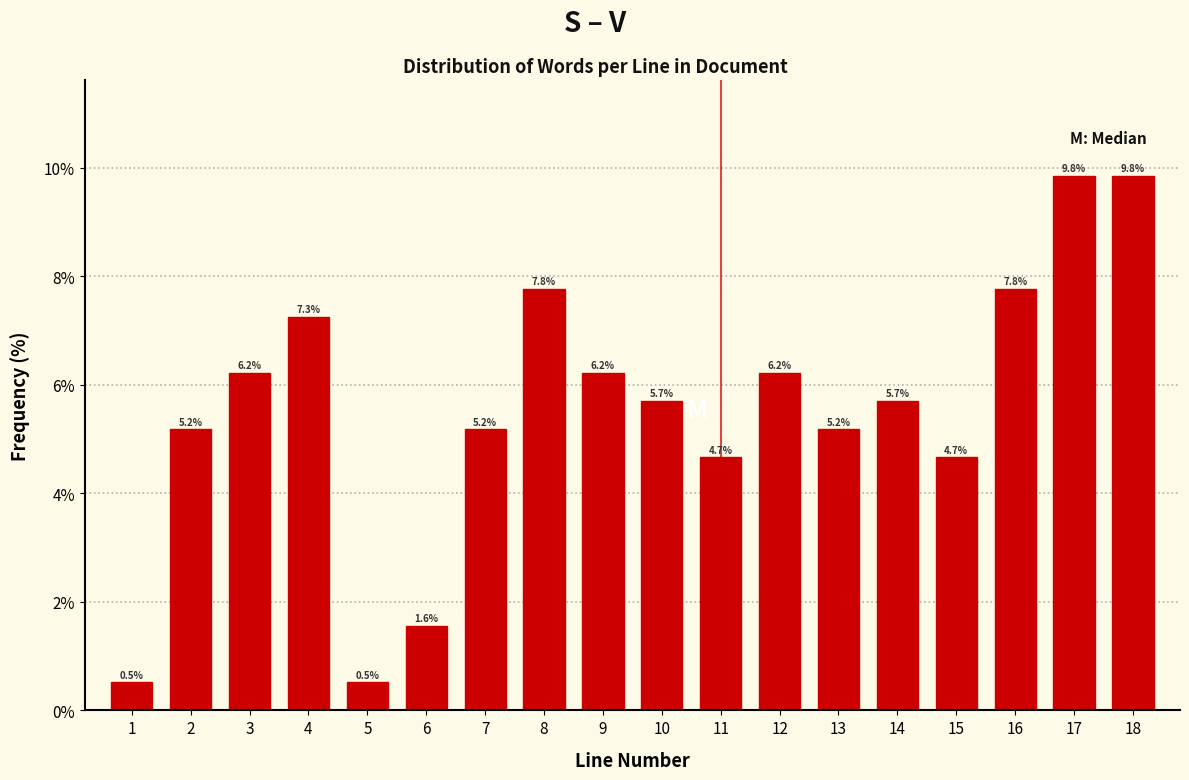

Reading right to left, what are all the values shown in this chart?

18=9.8	17=9.8	16=7.8	15=4.7	14=5.7	13=5.2	12=6.2	11=4.7	10=5.7	9=6.2	8=7.8	7=5.2	6=1.6	5=0.5	4=7.3	3=6.2	2=5.2	1=0.5